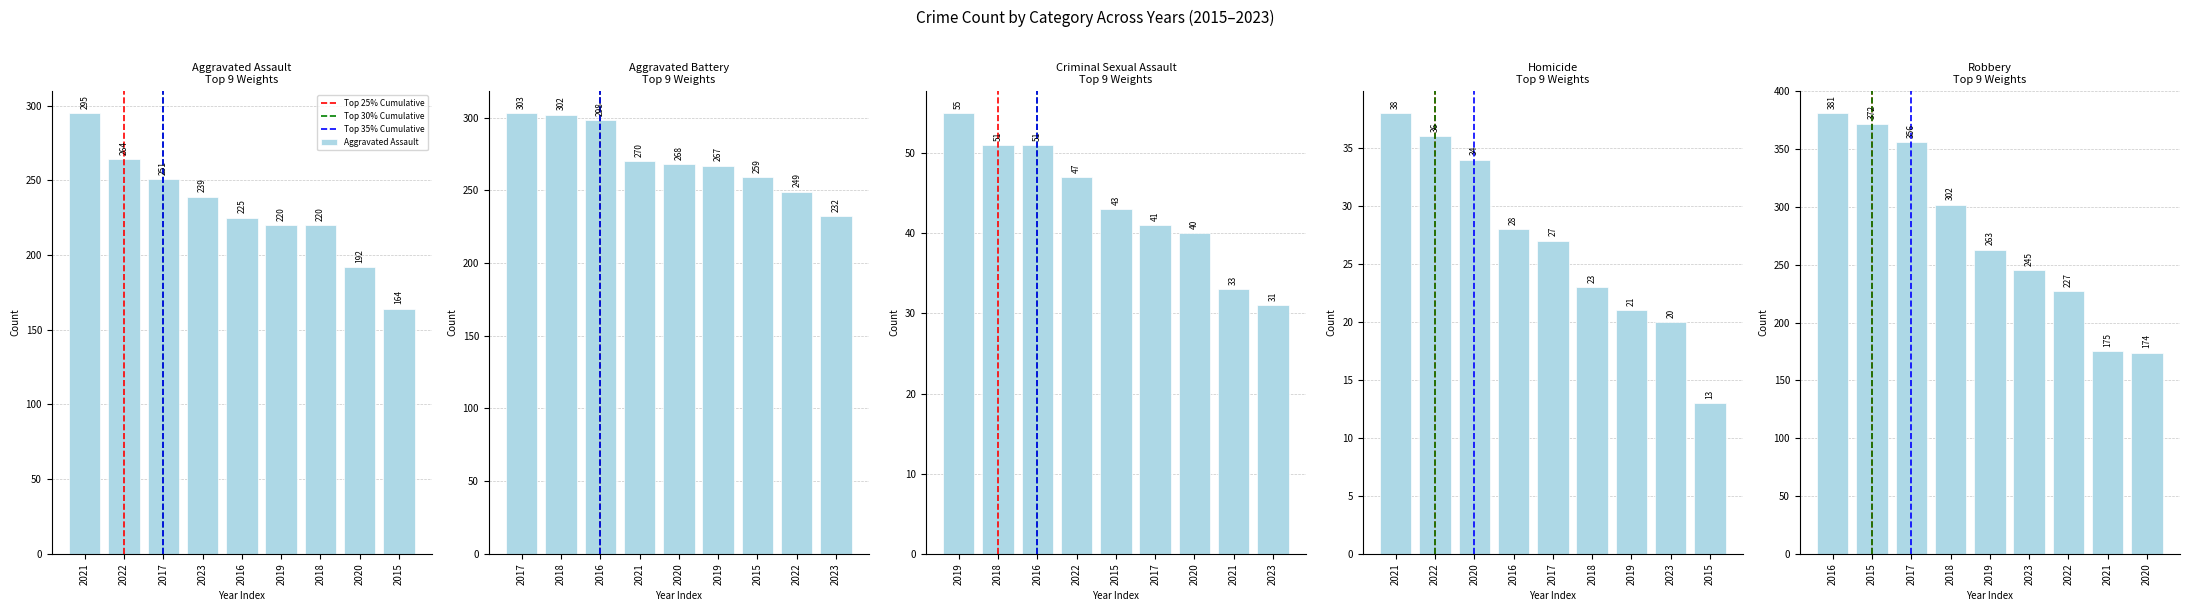

What is the lowest value of the Aggravated Battery series?

232